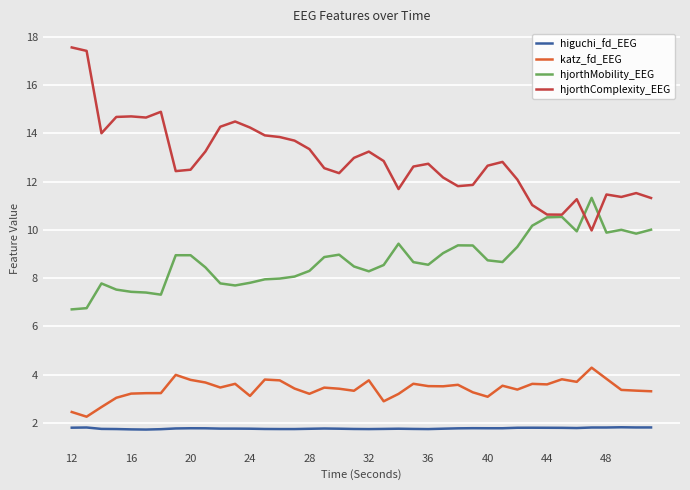

True or false: higuchi_fd_EEG and hjorthComplexity_EEG cross at least once.

False